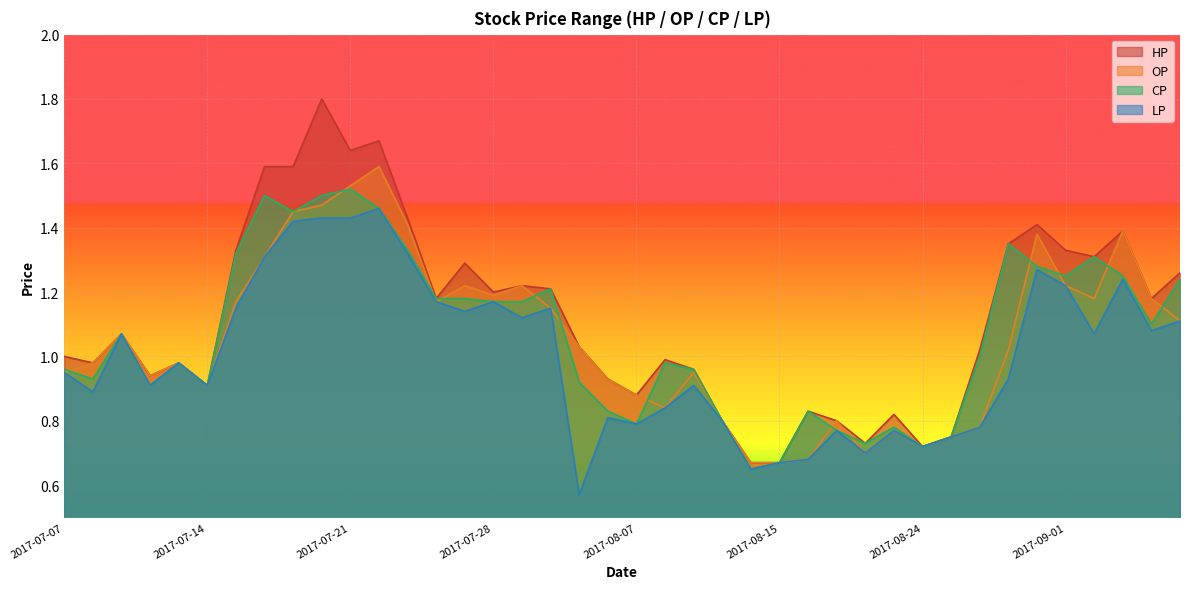

What is the difference between the highest and lowest values at 2017-08-31?

0.1